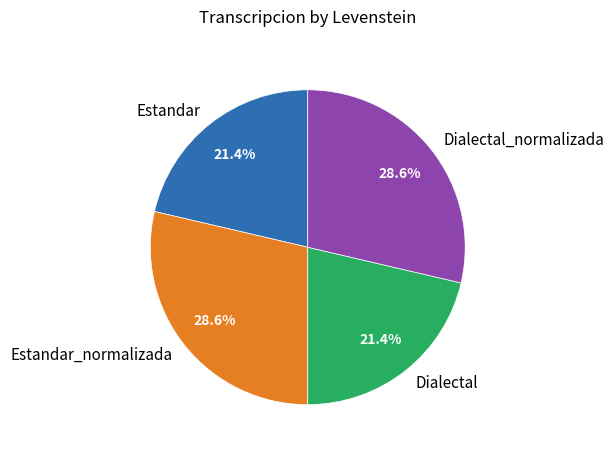

To the nearest percent, what is the difference between the largest and smallest slice percentages?

7%